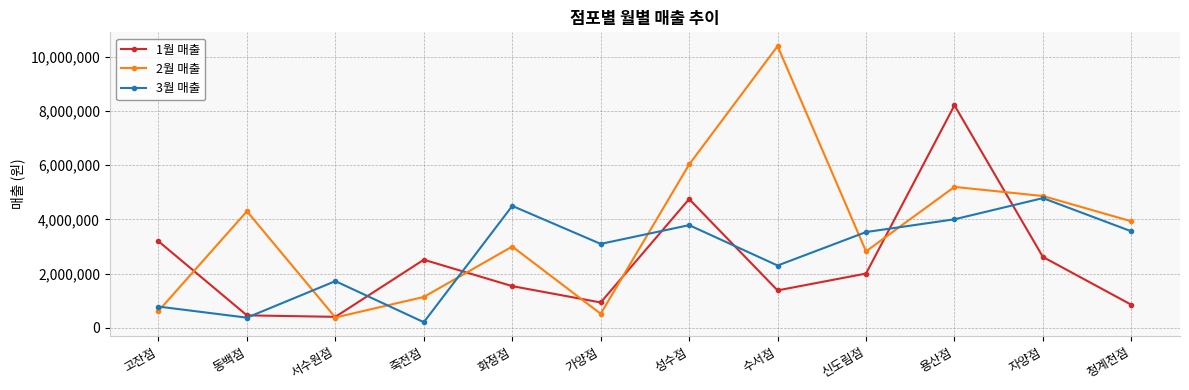

Which series ends up on top after the final intersection of 3월 매출 and 2월 매출?

2월 매출